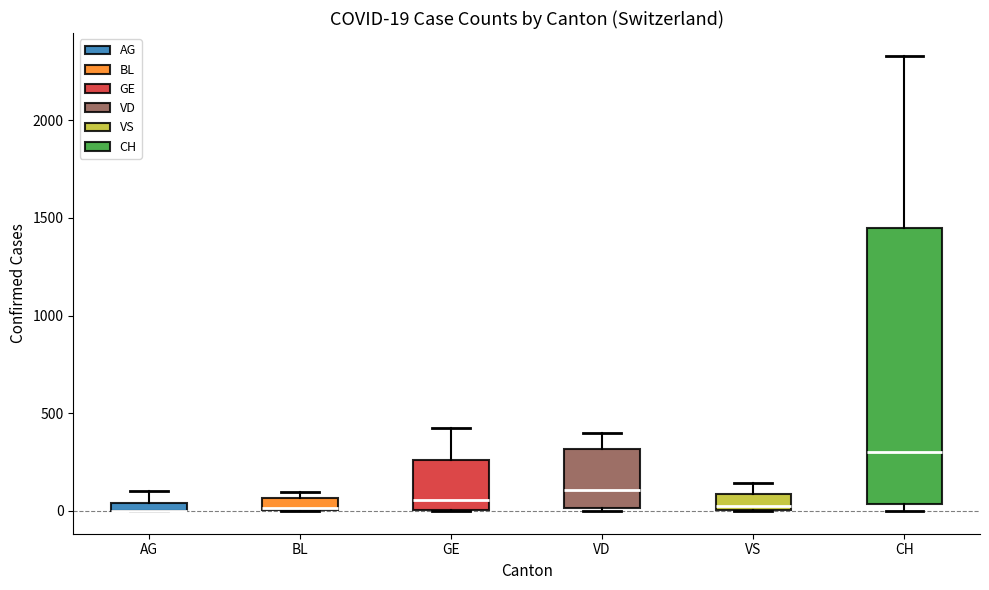

Comparing the boxes themselves (not the whiskers), which one is the tallest?

CH